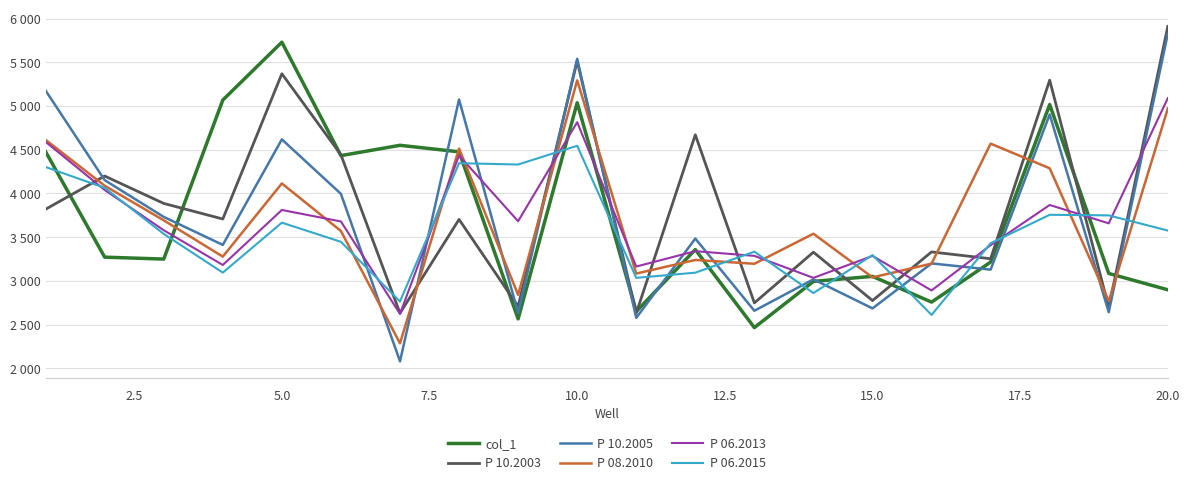

What is the maximum value for P 10.2005?

5825.1